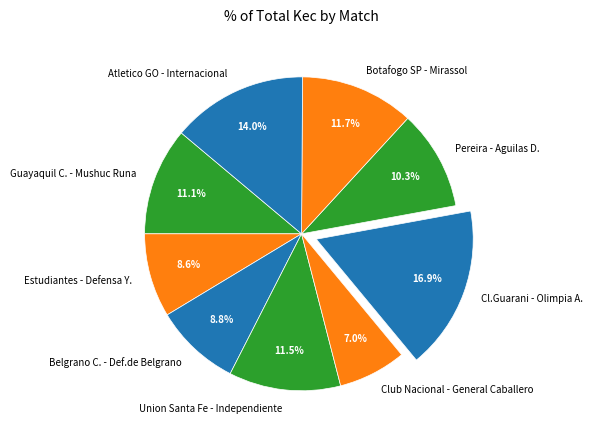

To the nearest percent, what portion does Estudiantes - Defensa Y. represent?

9%